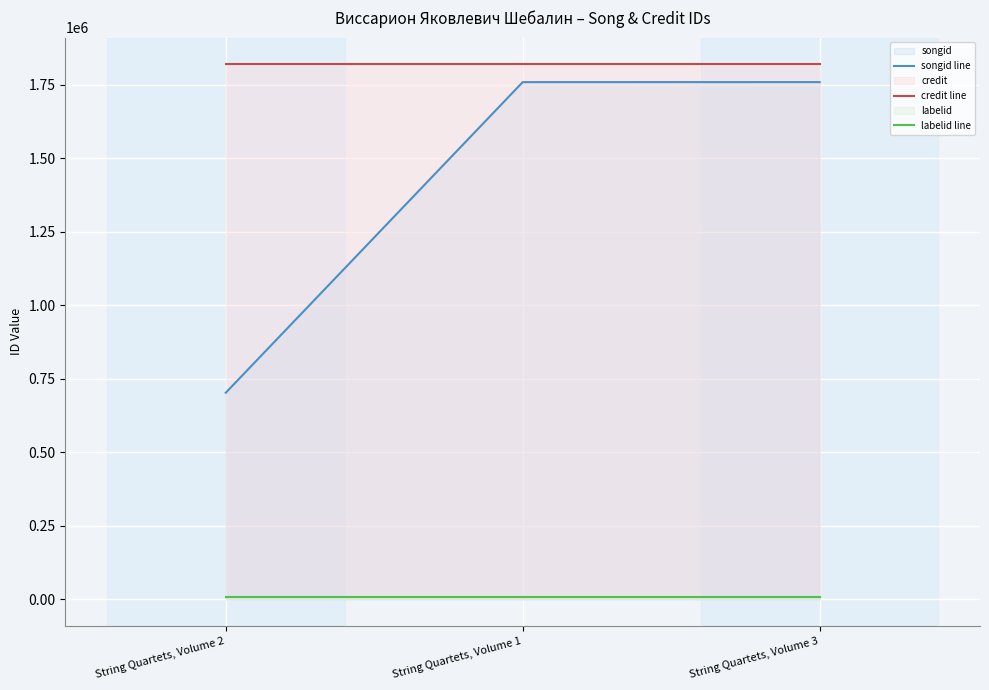

Between String Quartets, Volume 1 and String Quartets, Volume 3, which series saw the biggest shift?

songid line